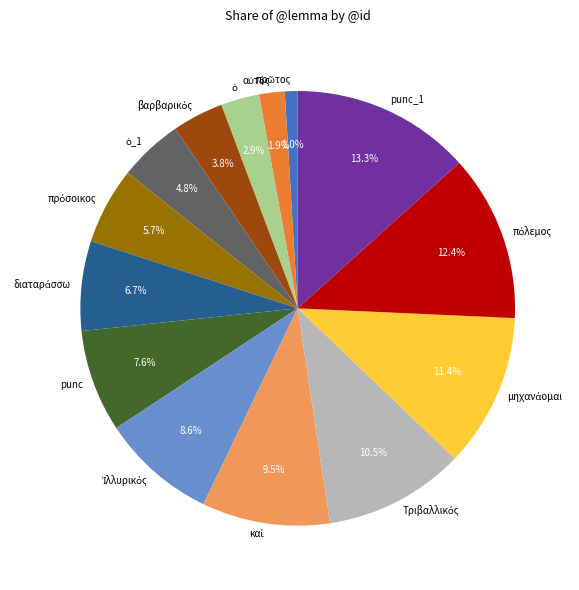

Is there any slice that represents more than half of the pie?

No